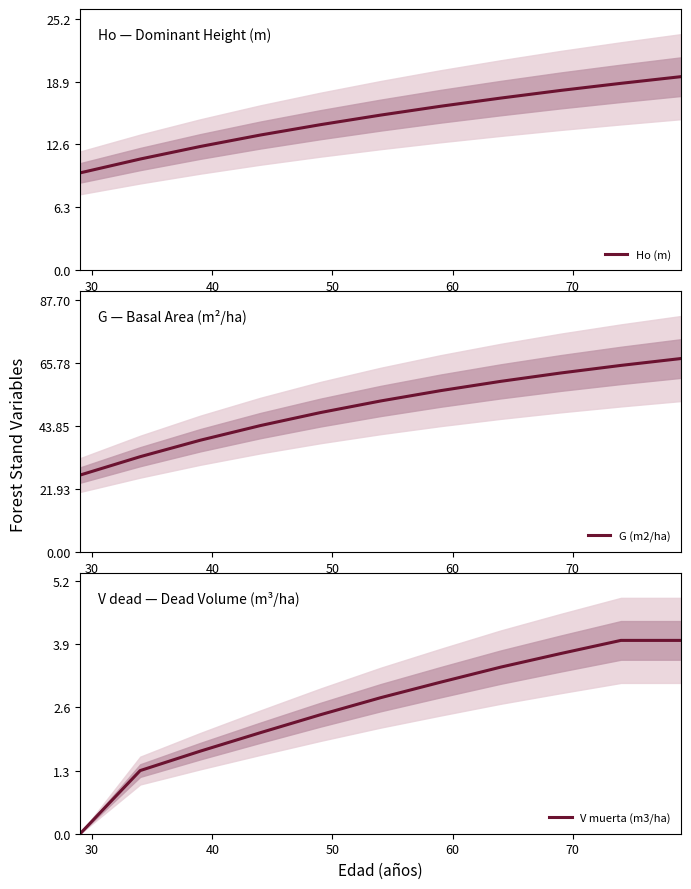

What is the greatest value displayed?

67.4